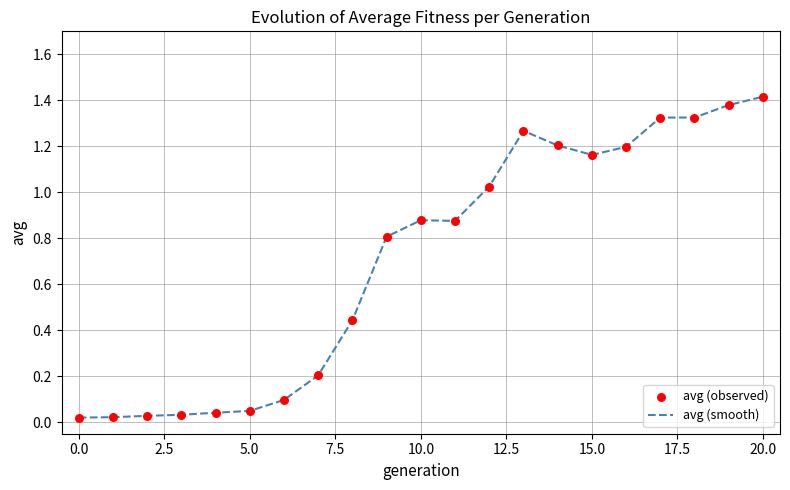

Does the chart have visible grid lines?

Yes